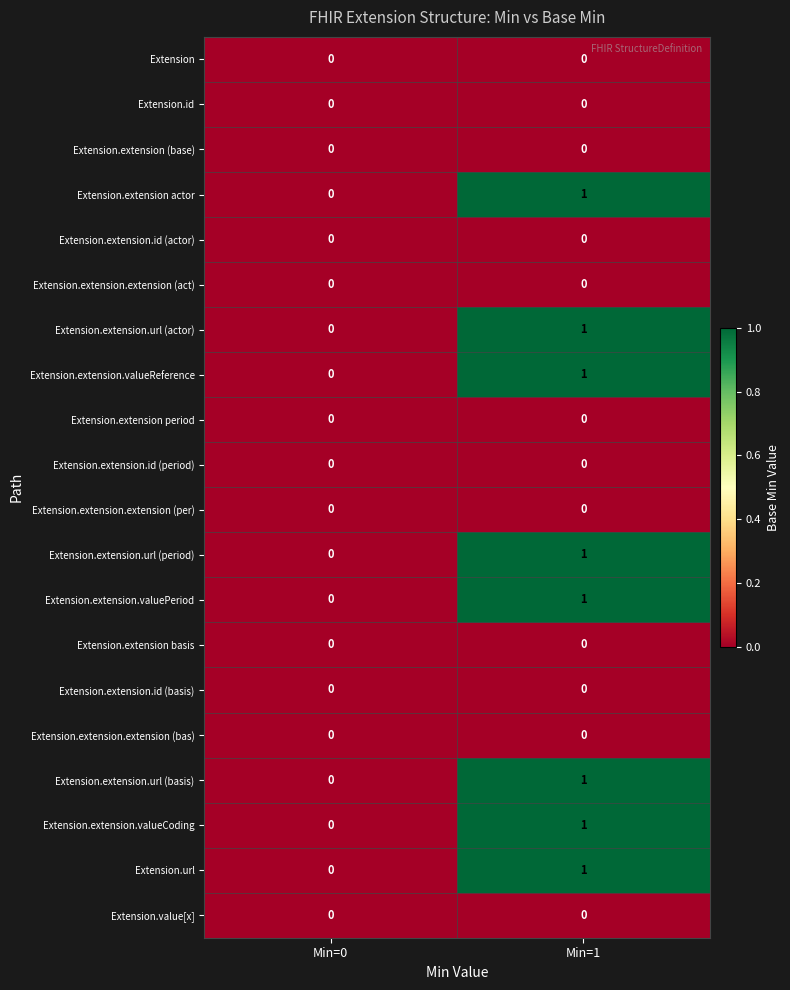

True or false: Extension.extension.extension (act) has a value of 0 at Min=1.

True